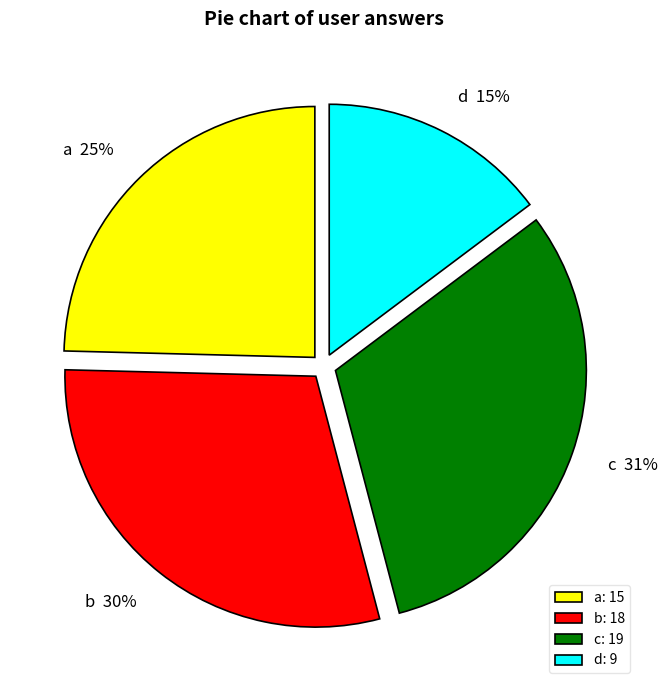

How many segments does this pie chart have?

4